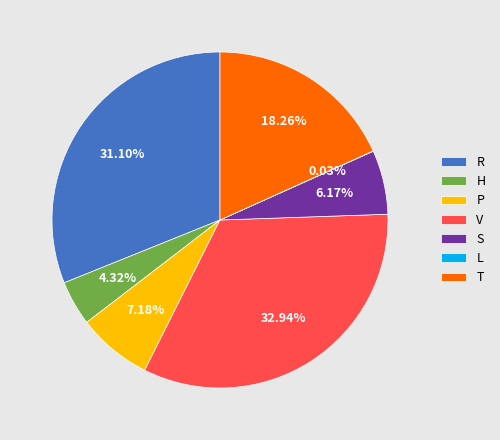

Which slice is the largest?

V